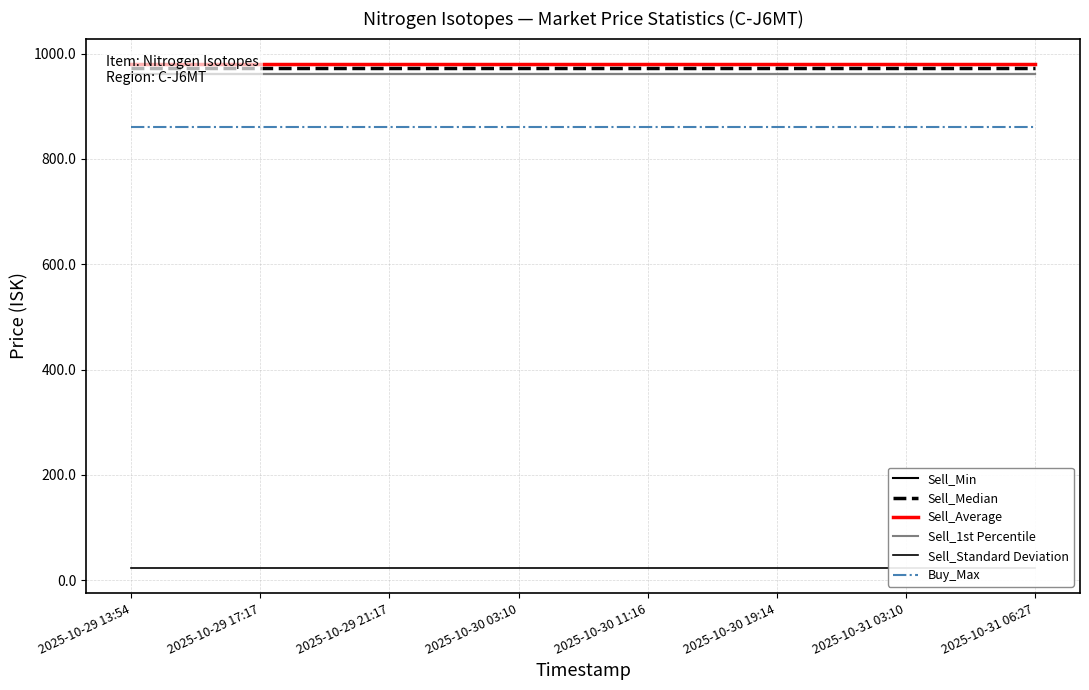

Does the chart display data point markers on the line(s)?

No